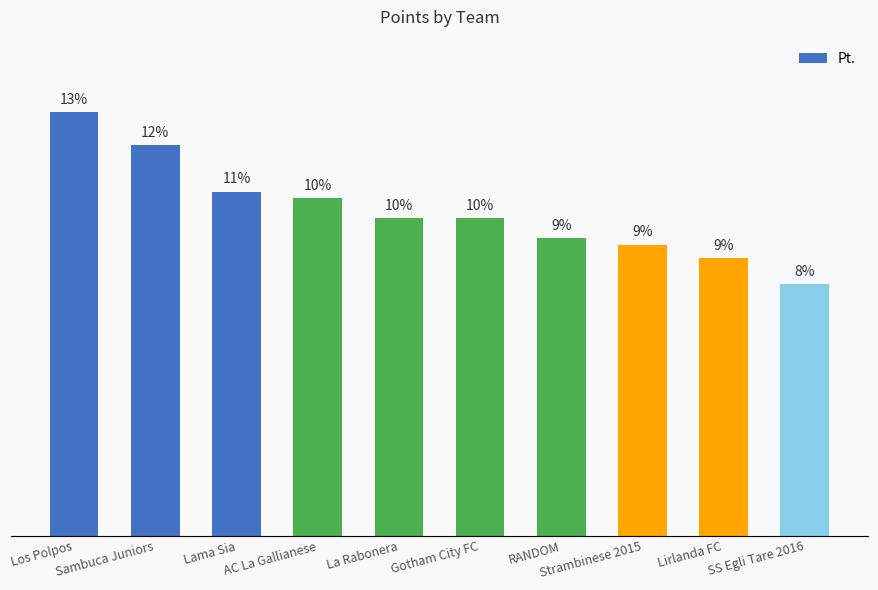

What position from the right is RANDOM?

4